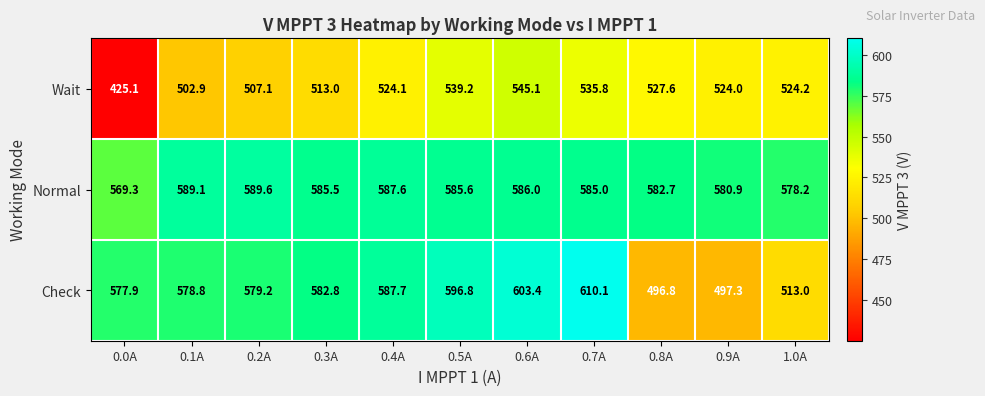

Count the number of categories in the chart.

11